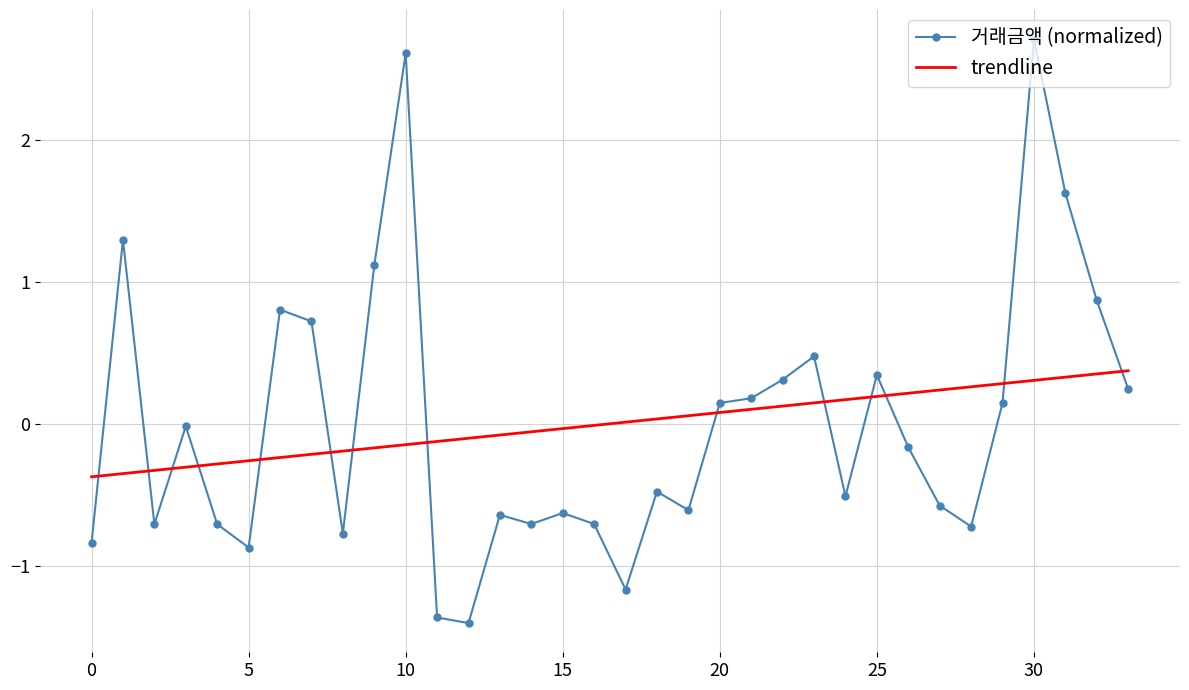

After their last crossing, which series has the higher values: trendline or 거래금액 (normalized)?

trendline